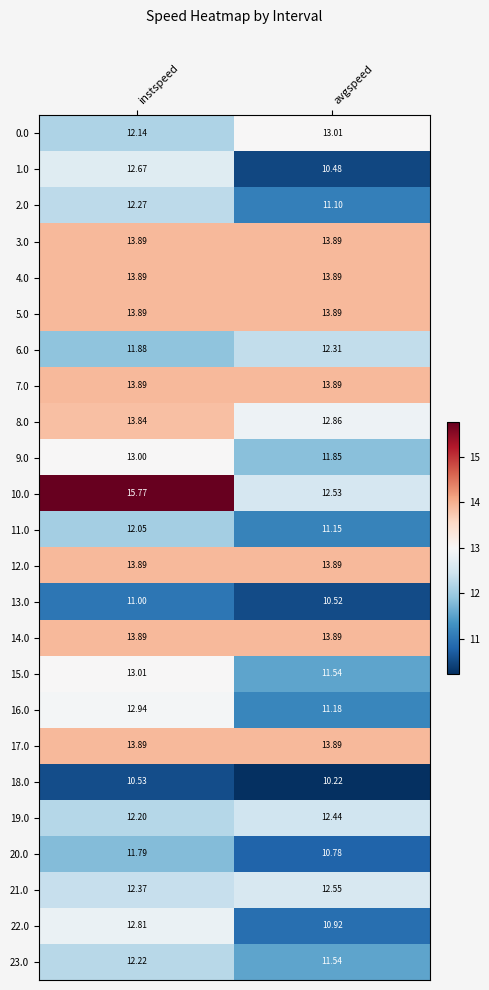

At which category is the sum across all series the highest?

instspeed